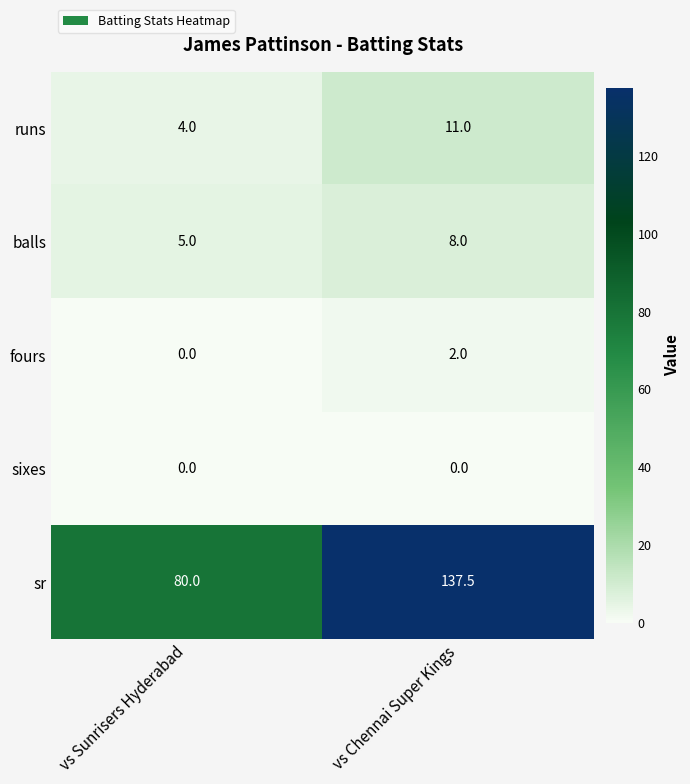

Rank the series at vs Chennai Super Kings from lowest to highest value.

sixes, fours, balls, runs, sr